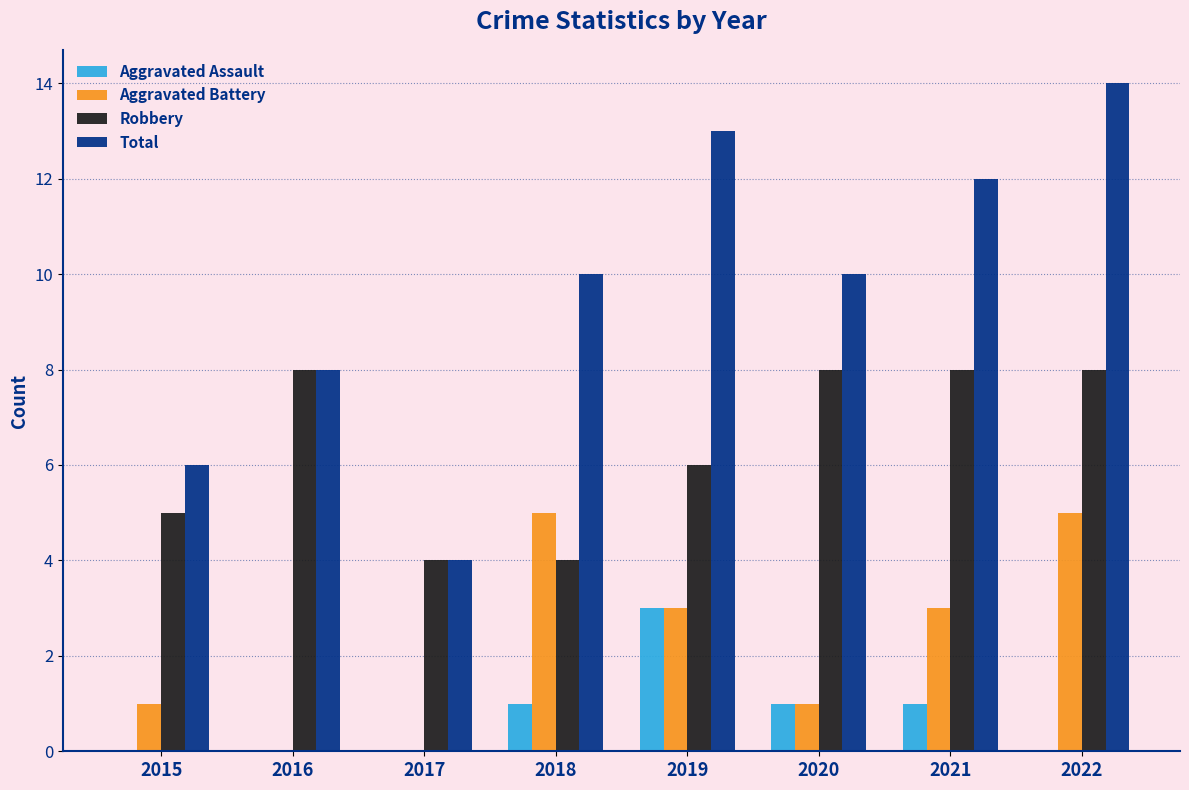

Reading left to right, extract all data points from this chart.

Aggravated Assault: 2015=0	2016=0	2017=0	2018=1	2019=3	2020=1	2021=1	2022=0
Aggravated Battery: 2015=1	2016=0	2017=0	2018=5	2019=3	2020=1	2021=3	2022=5
Robbery: 2015=5	2016=8	2017=4	2018=4	2019=6	2020=8	2021=8	2022=8
Total: 2015=6	2016=8	2017=4	2018=10	2019=13	2020=10	2021=12	2022=14